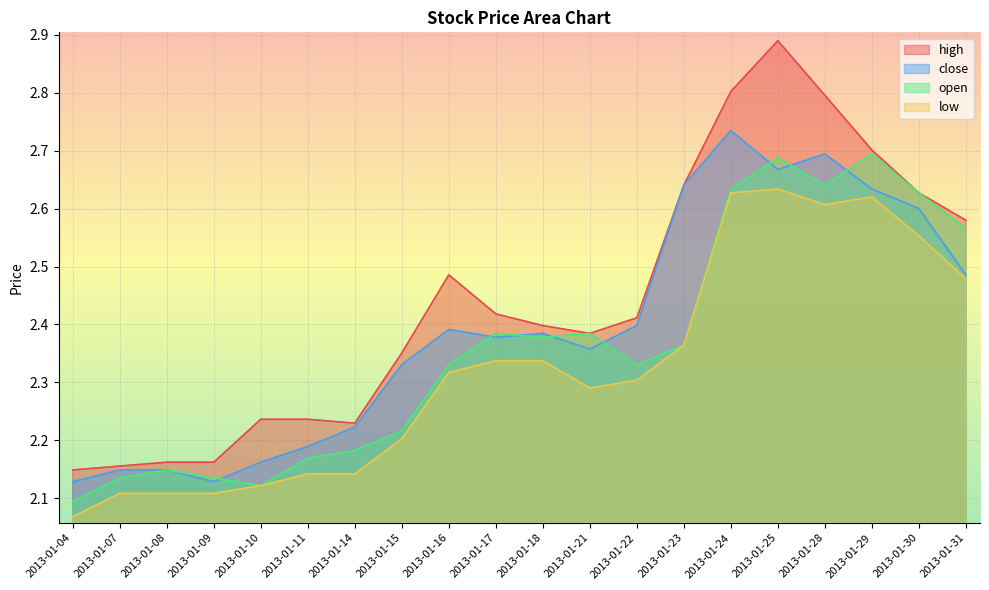

What is the total value across all series at 2013-01-29?

10.6